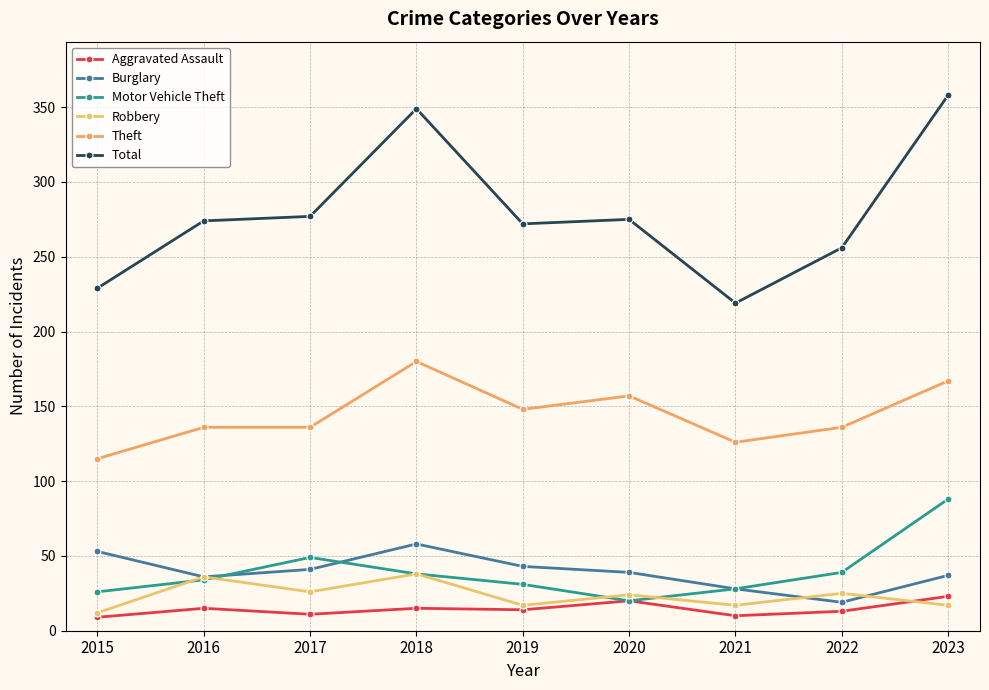

True or false: Theft and Motor Vehicle Theft cross at least once.

False